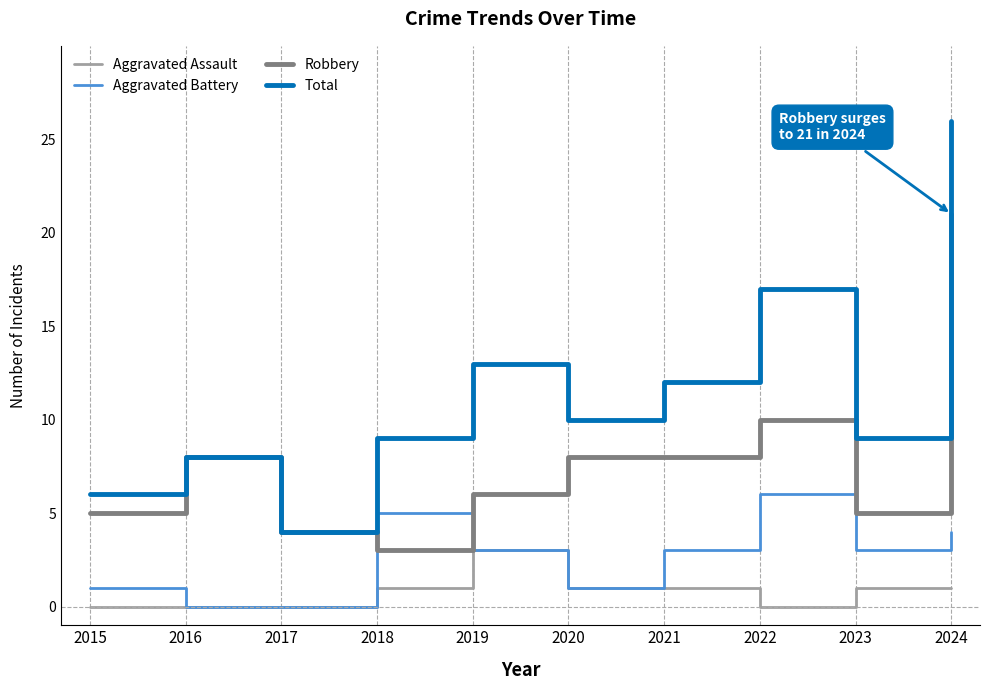

What is the difference between the second highest and minimum values in the Aggravated Battery series?

5